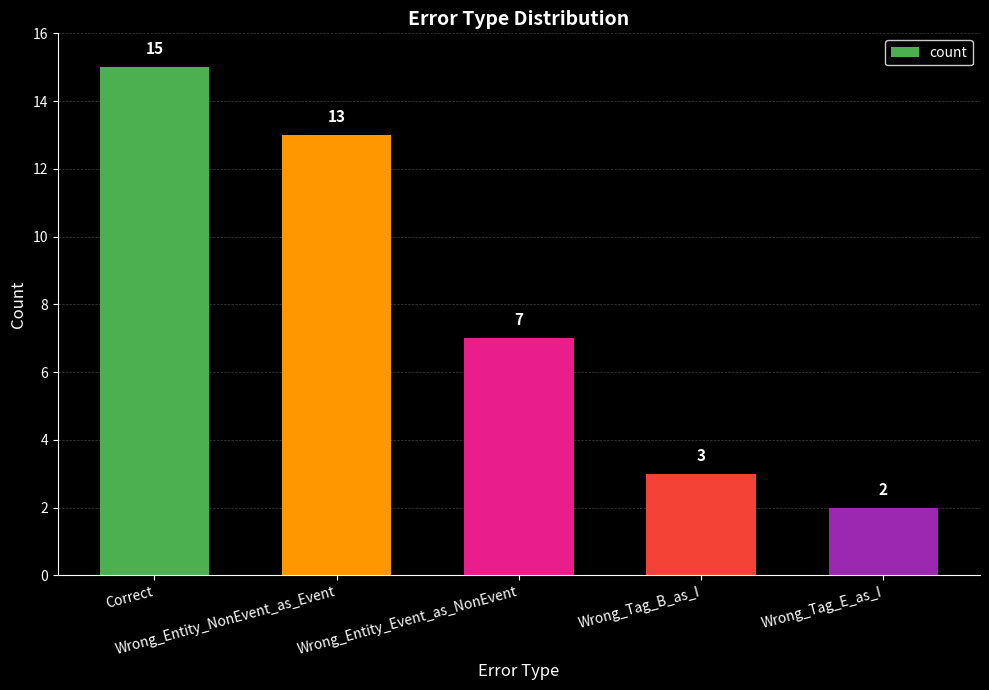

Are the bars horizontal?

No